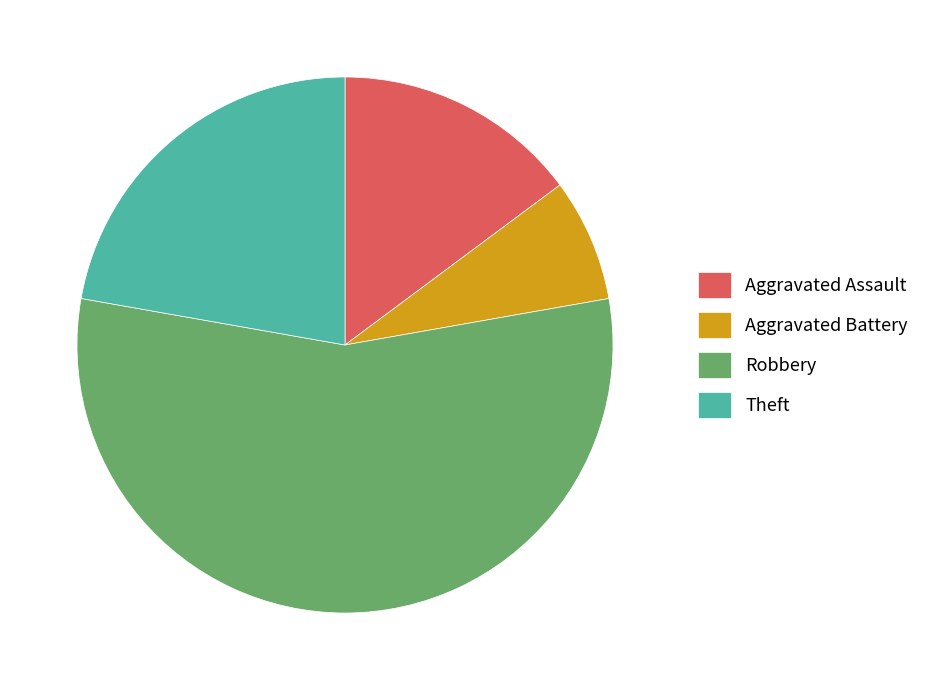

How many segments does this pie chart have?

4